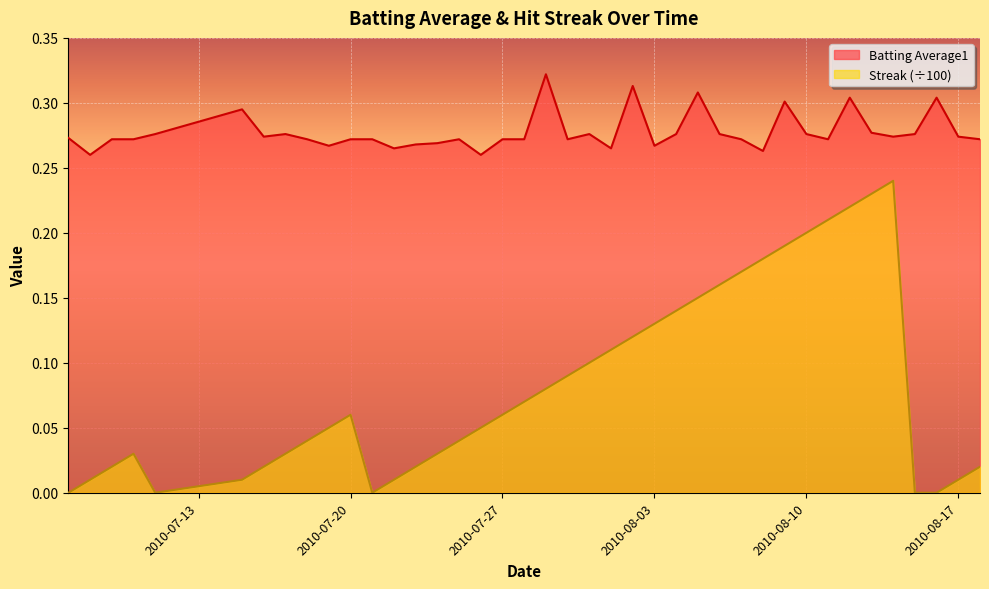

What is the label of the 25th point from the right?

2010-07-25